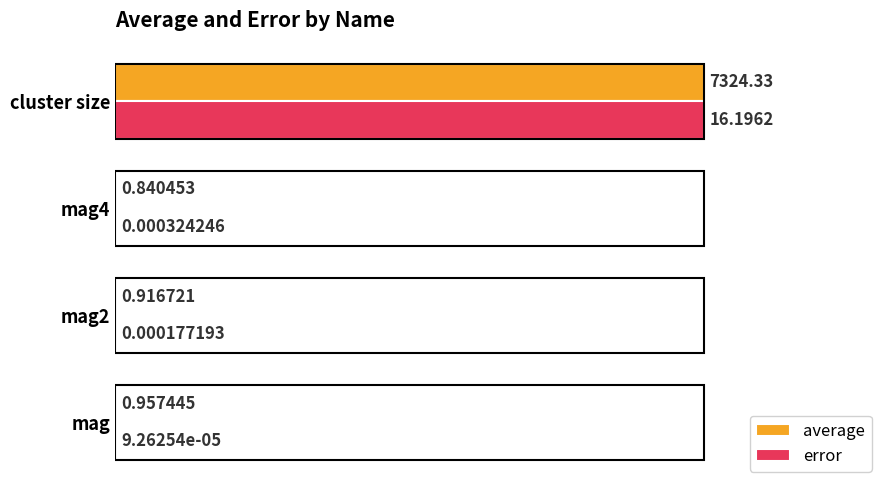

What is the sum of the error values at mag and cluster size?

1.0